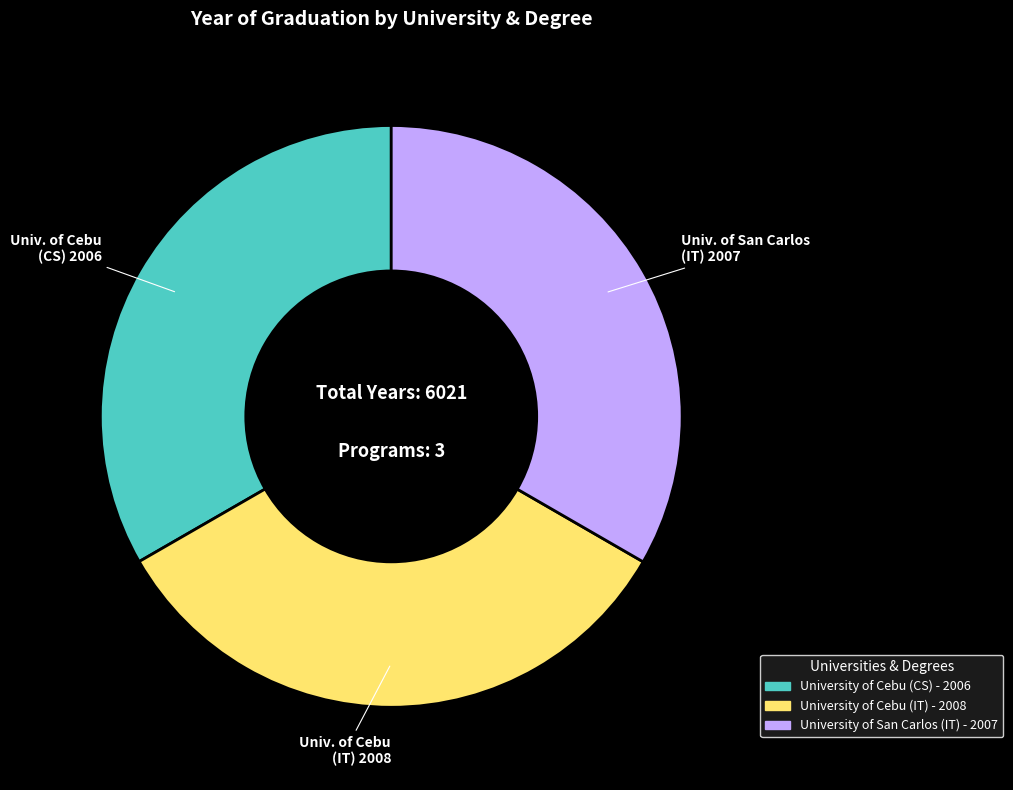

Is there any slice that represents more than half of the pie?

No